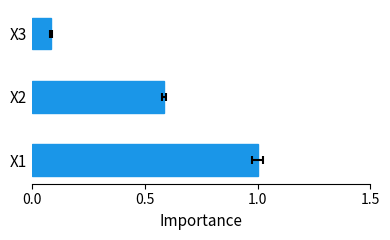

What is the change in value from X1 to X3?

-0.9